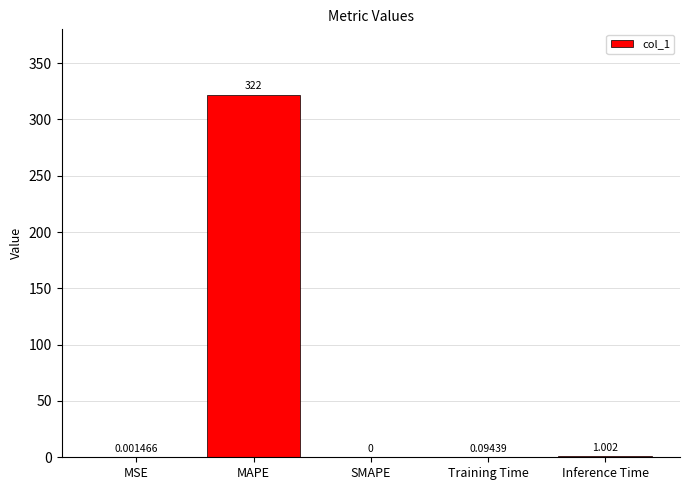

At which category does the chart reach its peak across all series?

MAPE